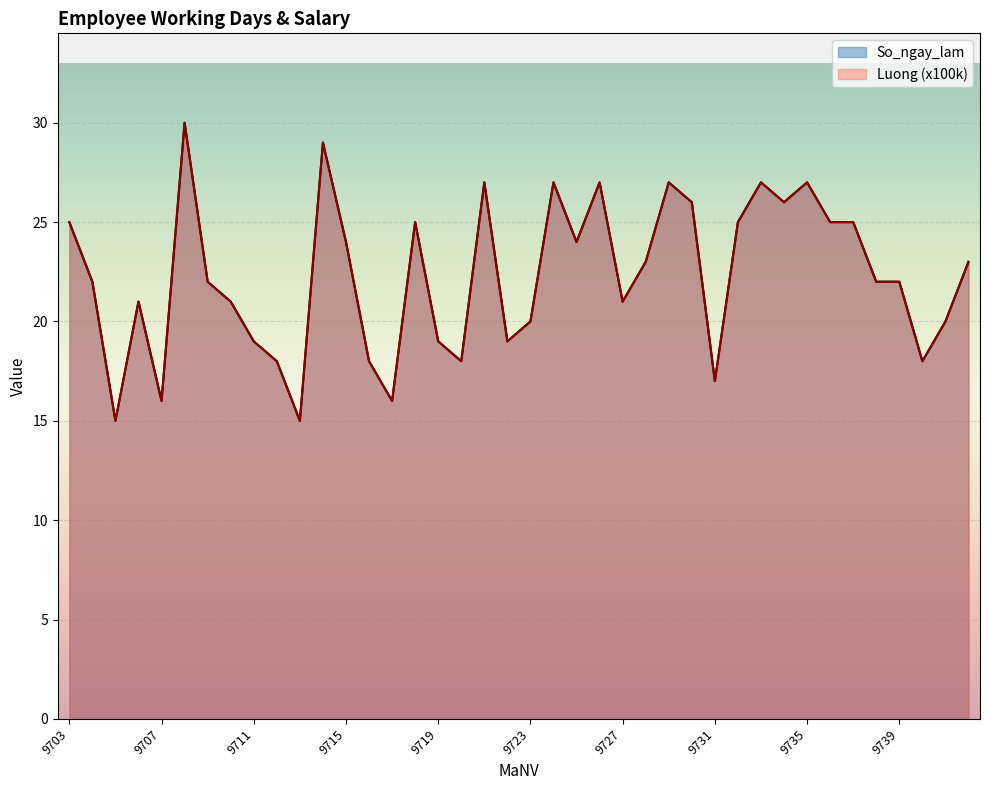

Reading left to right, transcribe all the data shown in this chart.

So_ngay_lam: 9703=25	9704=22	9705=15	9706=21	9707=16	9708=30	9709=22	9710=21	9711=19	9712=18	9713=15	9714=29	9715=24	9716=18	9717=16	9718=25	9719=19	9720=18	9721=27	9722=19	9723=20	9724=27	9725=24	9726=27	9727=21	9728=23	9729=27	9730=26	9731=17	9732=25	9733=27	9734=26	9735=27	9736=25	9737=25	9738=22	9739=22	9740=18	9741=20	9742=23
Luong: 9703=25	9704=22	9705=15	9706=21	9707=16	9708=30	9709=22	9710=21	9711=19	9712=18	9713=15	9714=29	9715=24	9716=18	9717=16	9718=25	9719=19	9720=18	9721=27	9722=19	9723=20	9724=27	9725=24	9726=27	9727=21	9728=23	9729=27	9730=26	9731=17	9732=25	9733=27	9734=26	9735=27	9736=25	9737=25	9738=22	9739=22	9740=18	9741=20	9742=23